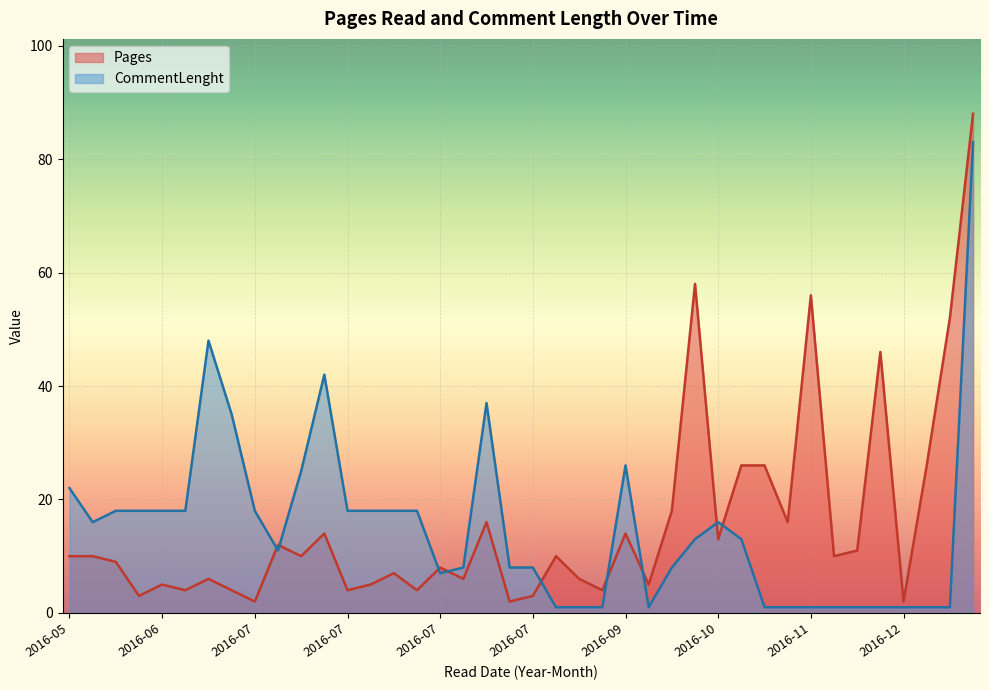

Is it true that CommentLenght equals 0 at 2016-12?

False